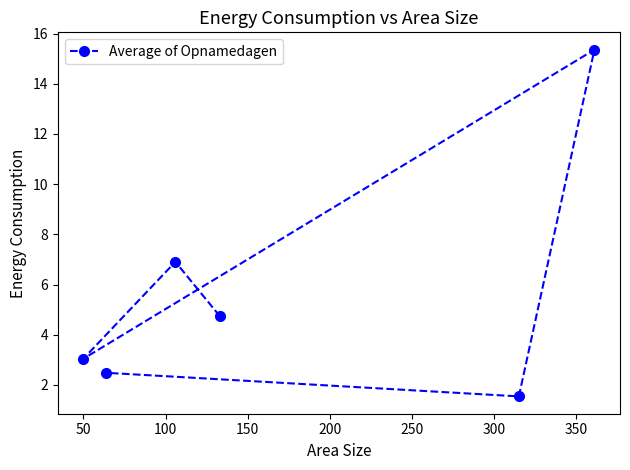

What is the difference between the maximum and minimum values?

13.8